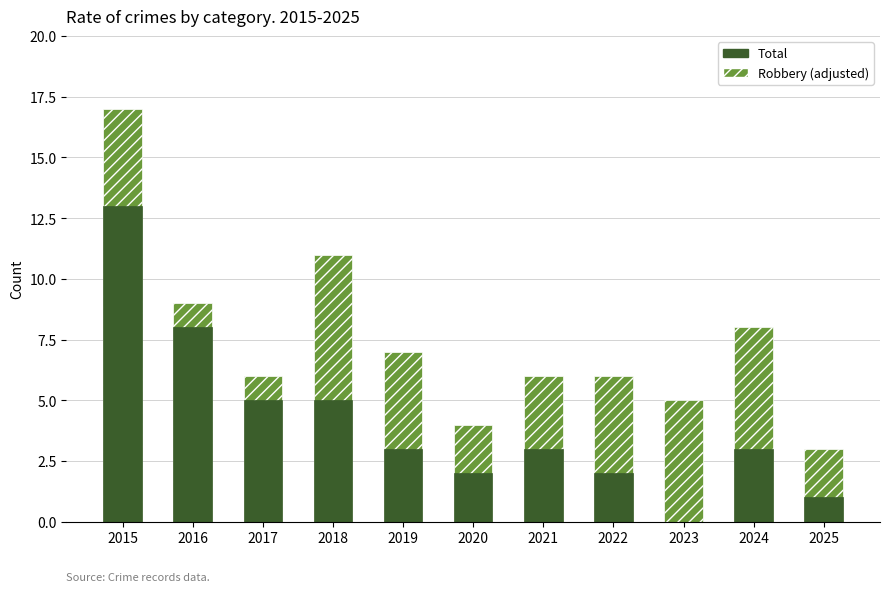

The value of Total at 2020 is 1. True or false?

False